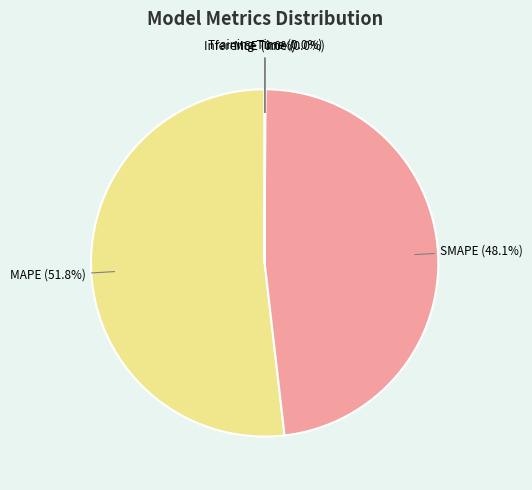

Which slice is the largest?

MAPE